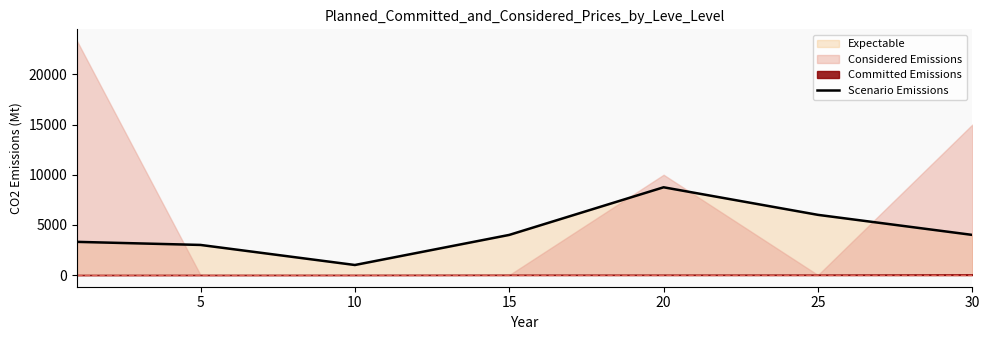

The value at 10 is 489. True or false?

False